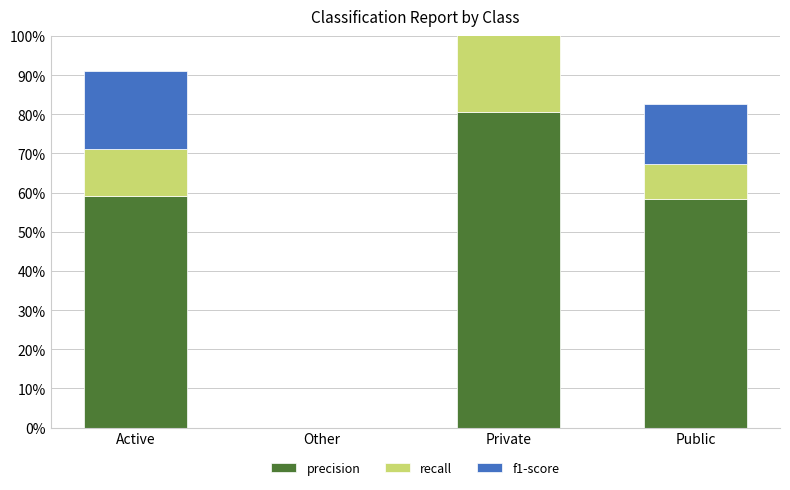

Read the recall value at Active.

0.1